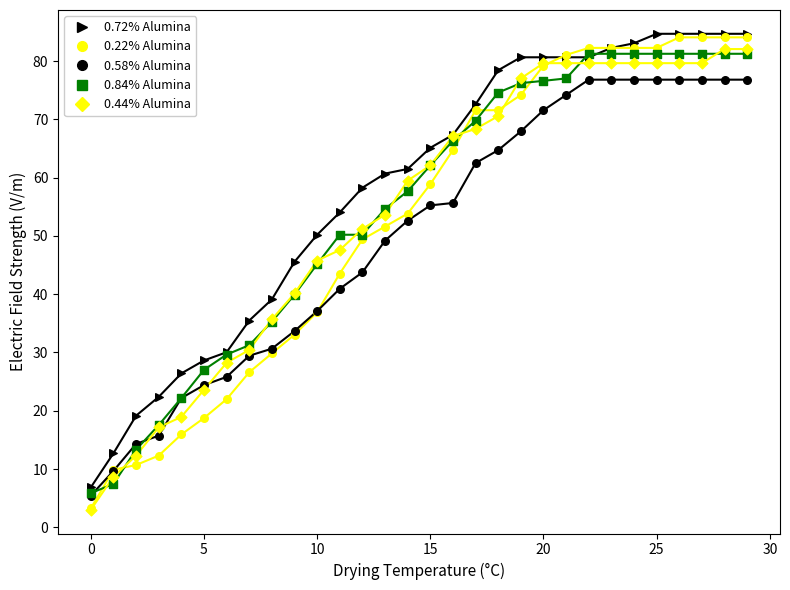

At which category is the sum across all series the highest?

28